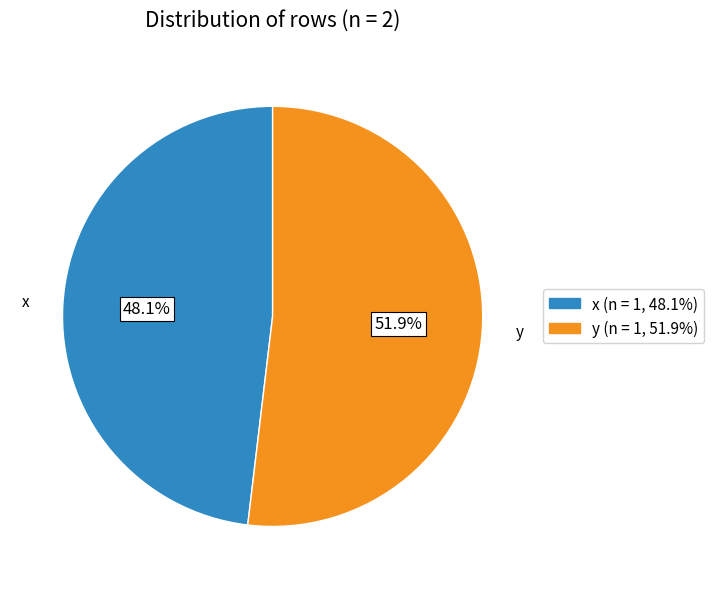

Count the number of slices in the pie.

2